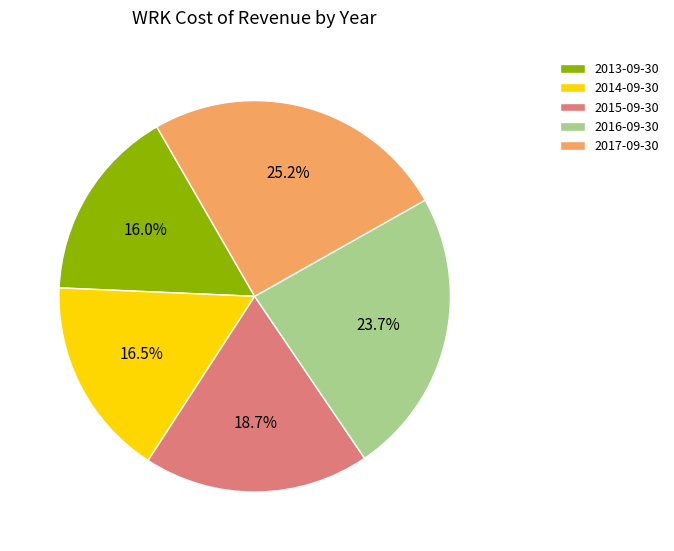

The 2015-09-30 slice represents 19% of the pie. True or false?

True